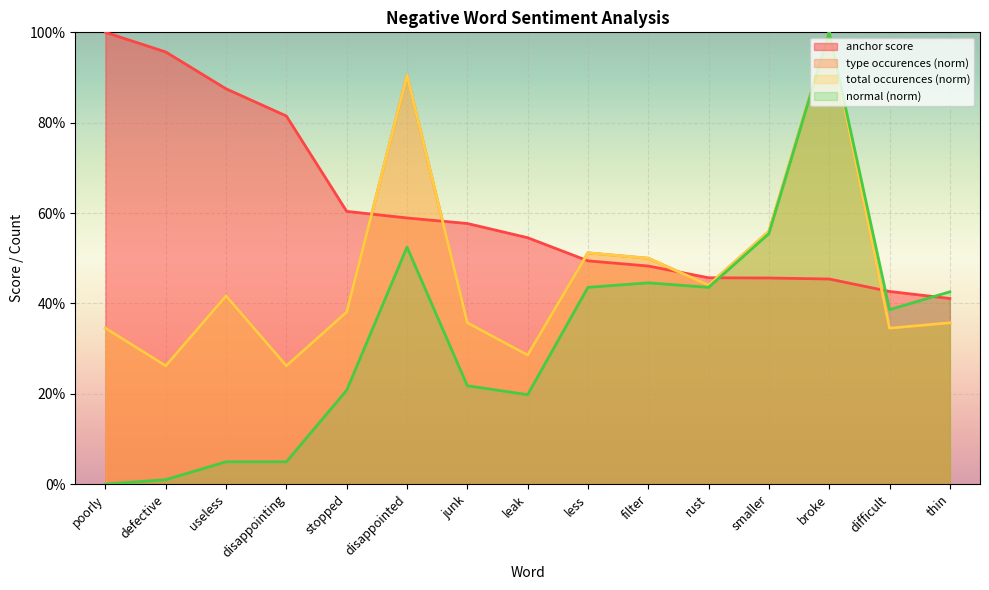

What is the value of the type occurences point at the 8th from the left?

0.3